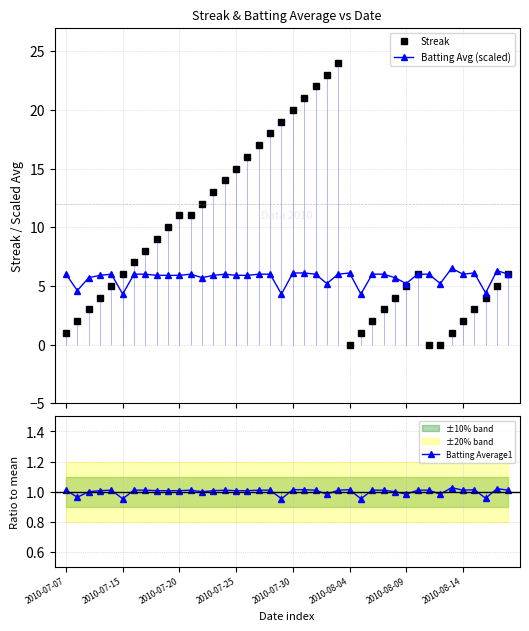

What position from the left is 32?

33